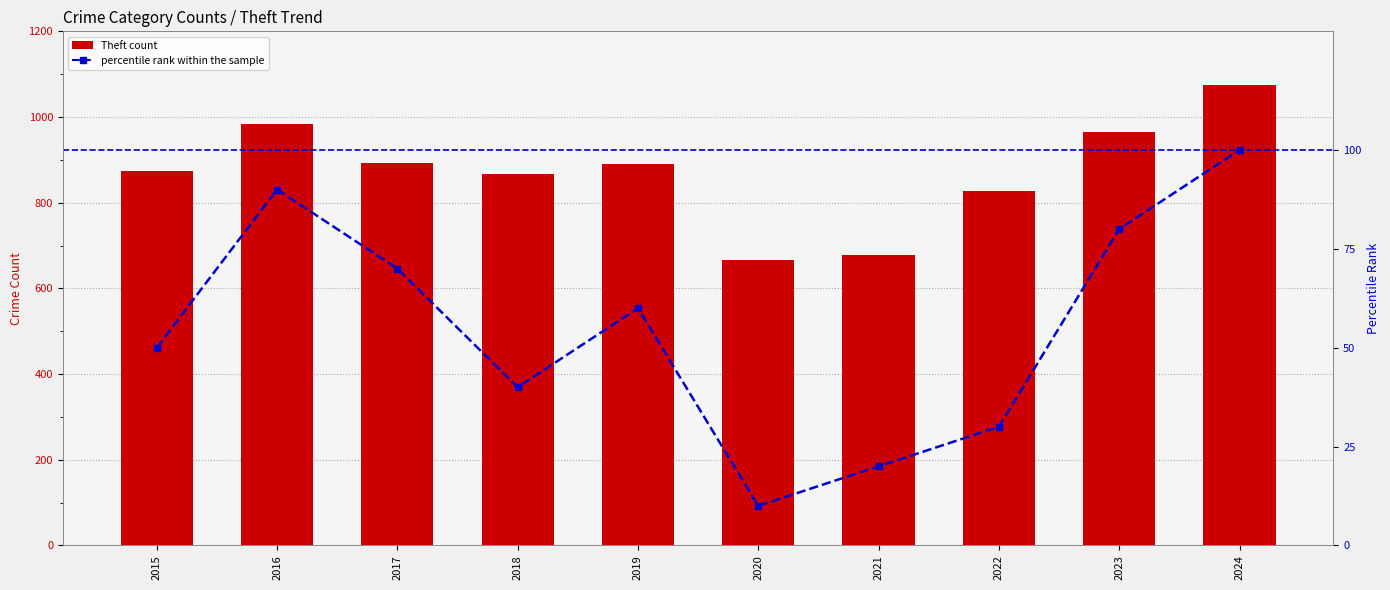

What are all the series names shown in the legend?

Theft count, percentile rank within the sample